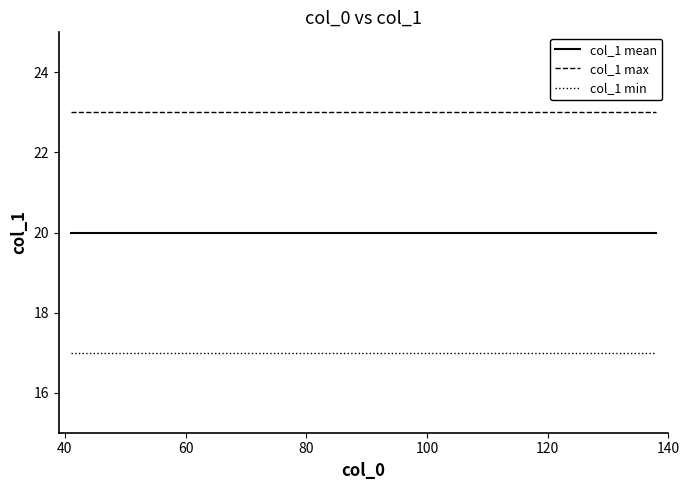

What is the highest value of the col_1 mean series?

20